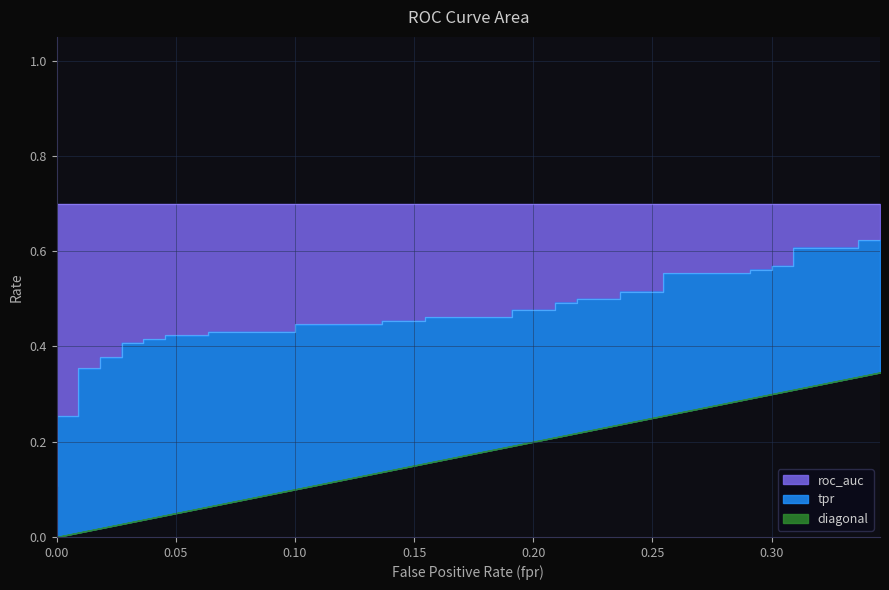

Does the chart have visible grid lines?

Yes